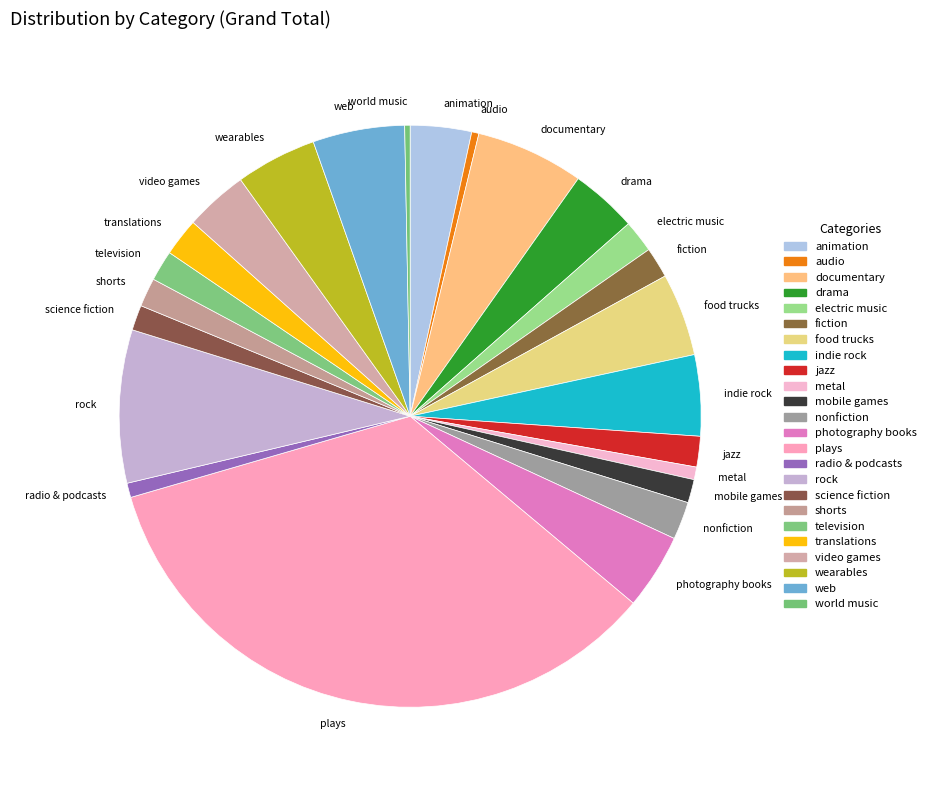

What is the largest slice in the pie chart?

plays